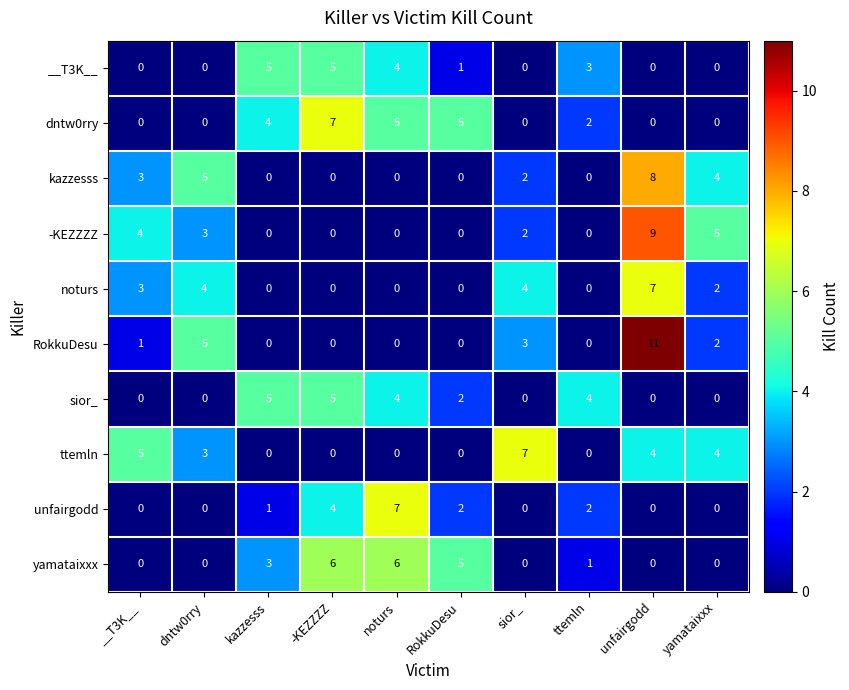

Which category has the highest value in the noturs series?

unfairgodd